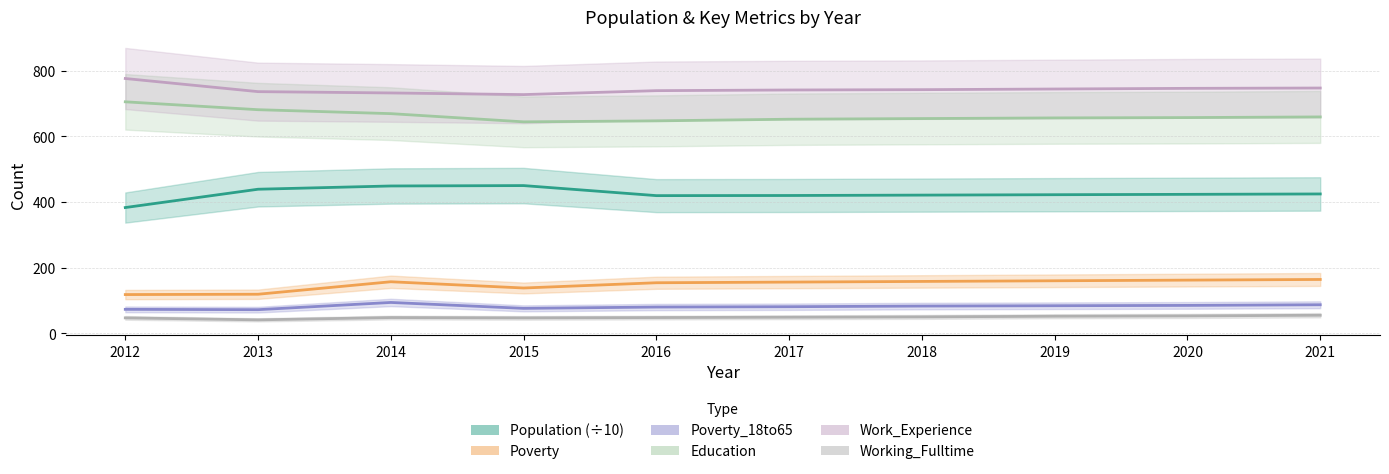

How many series are shown in this chart?

6